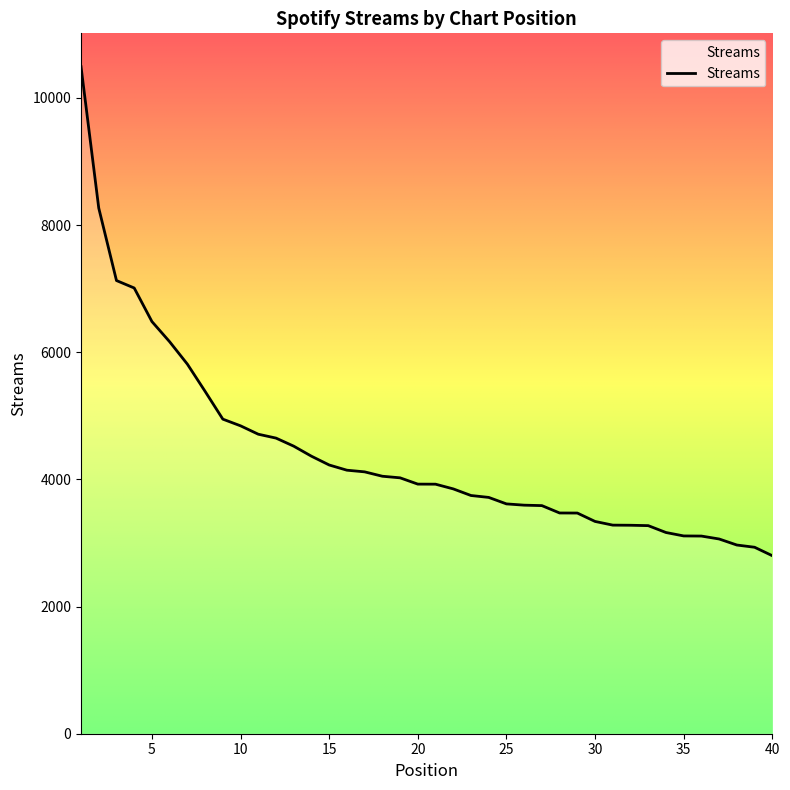

What is the difference between the maximum and minimum values?

7692